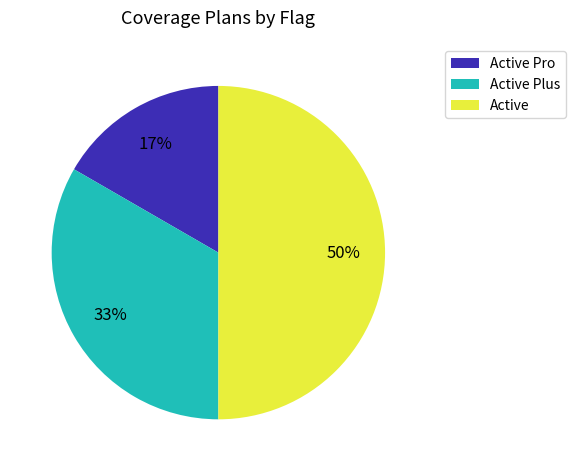

Does Active Pro represent more than half of the total?

No